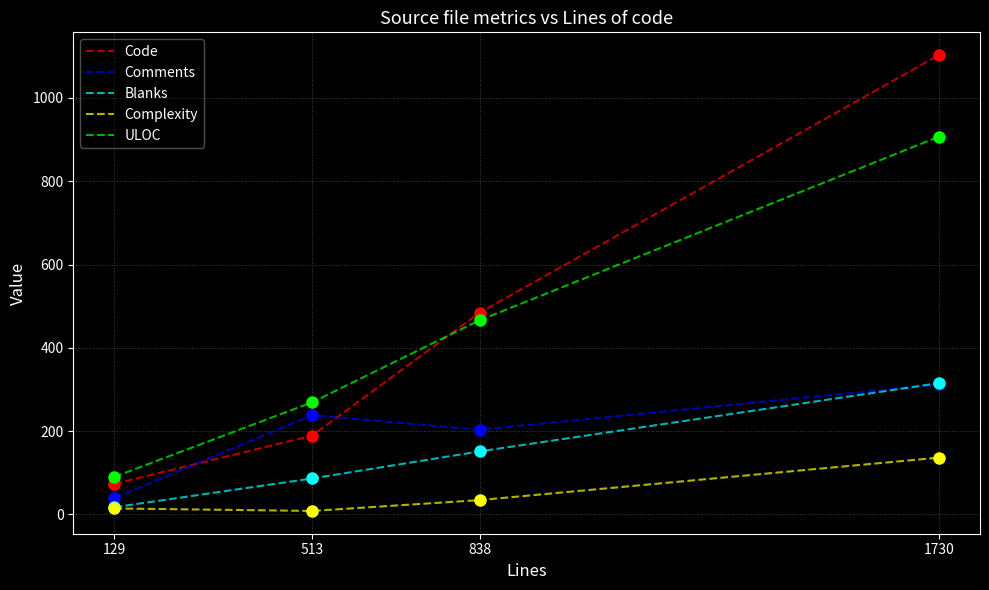

Read the Comments value at 513, to the nearest 50.

250